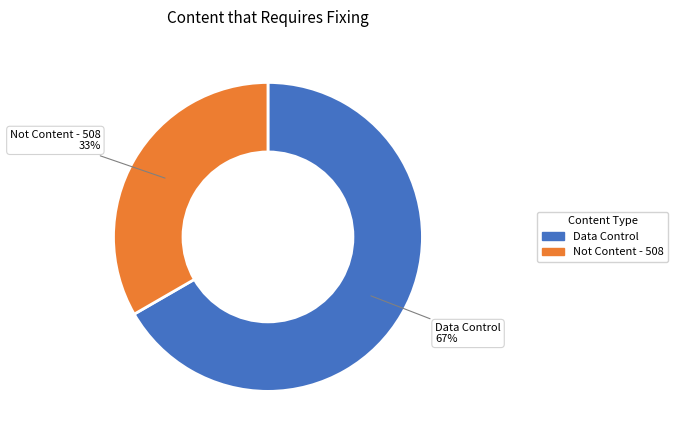

True or false: Data Control accounts for 55% of the total.

False